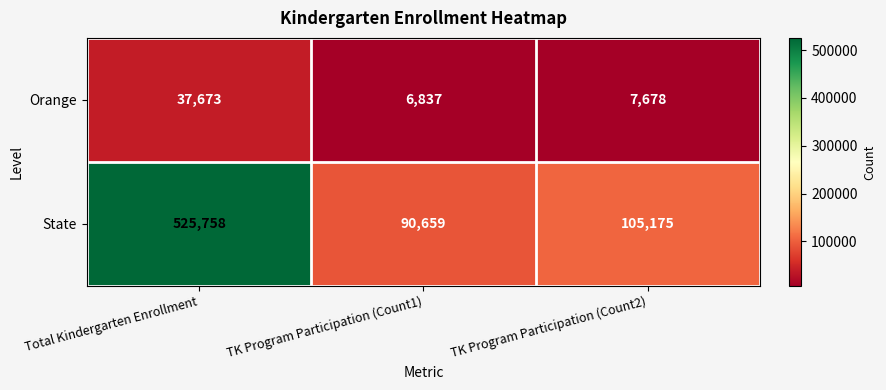

At how many categories does at least one series exceed 360152?

1